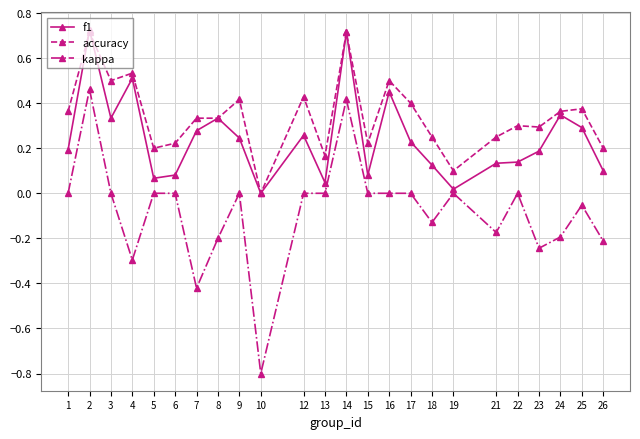

How many values in accuracy are above zero?

23